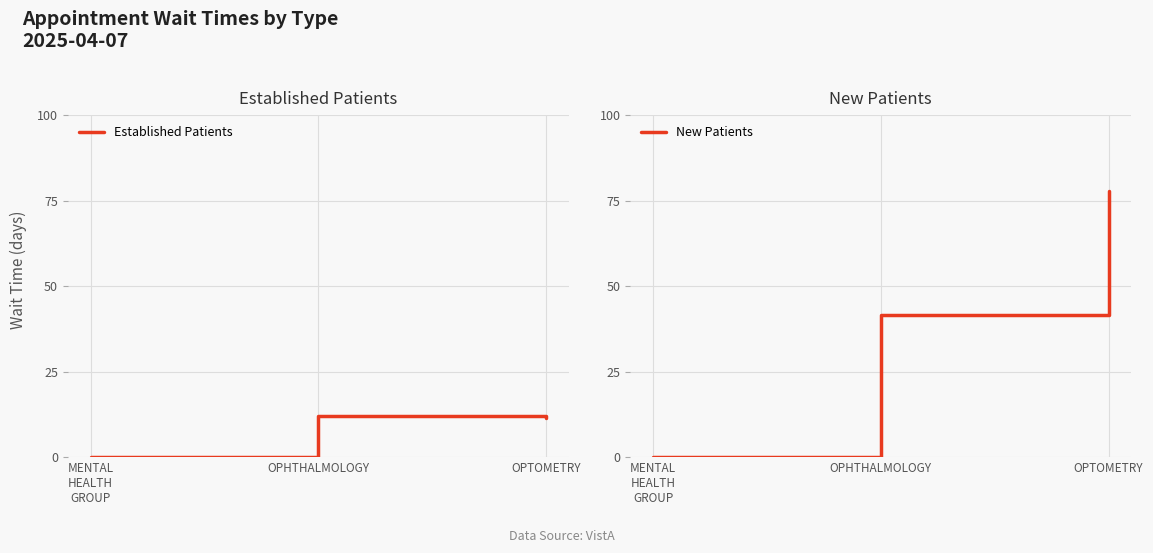

Rank the series at OPTOMETRY from lowest to highest value.

Established Patients, New Patients